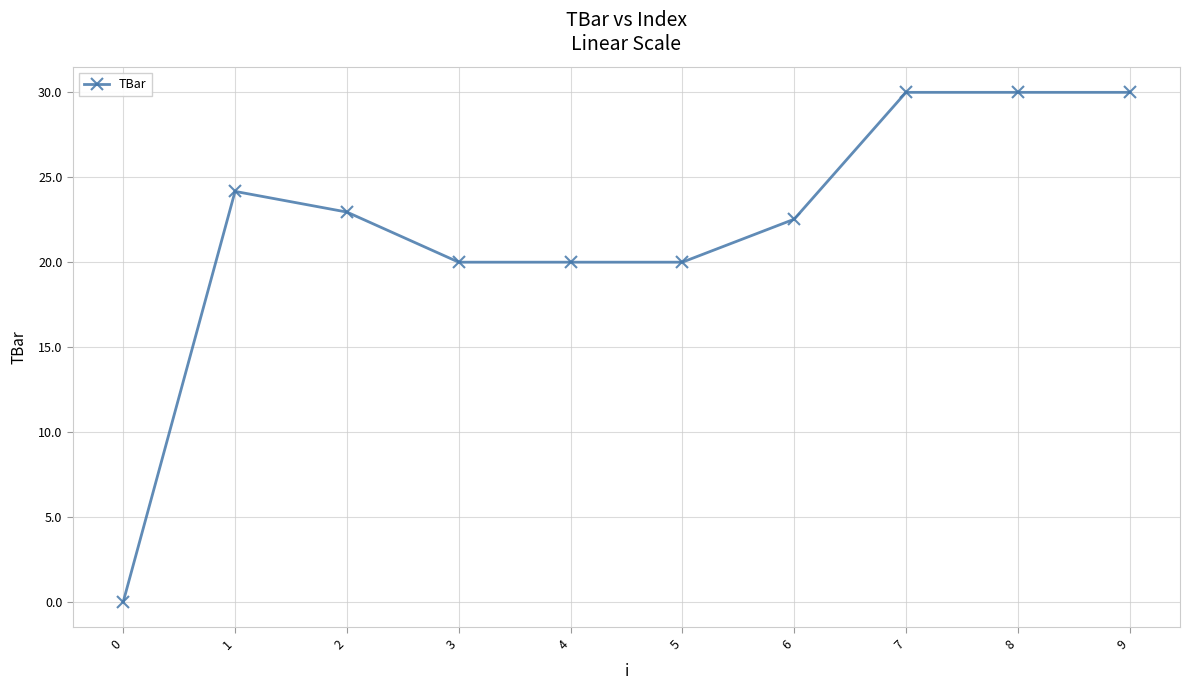

Where does the data first go above 22?

1